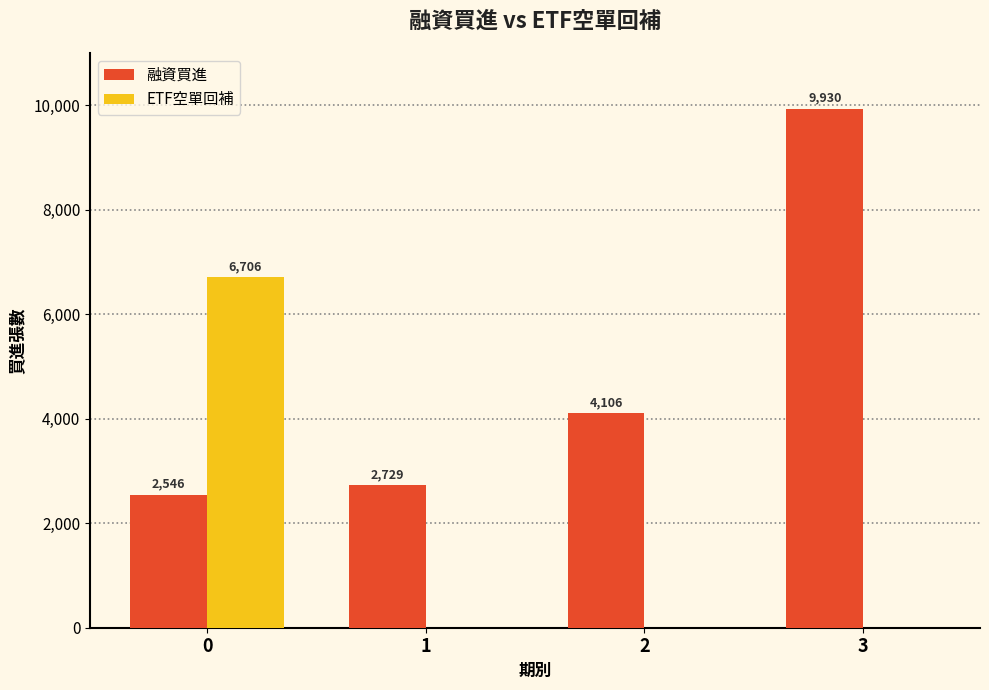

What is the sum of the 融資買進 values at 2 and 1?

6835